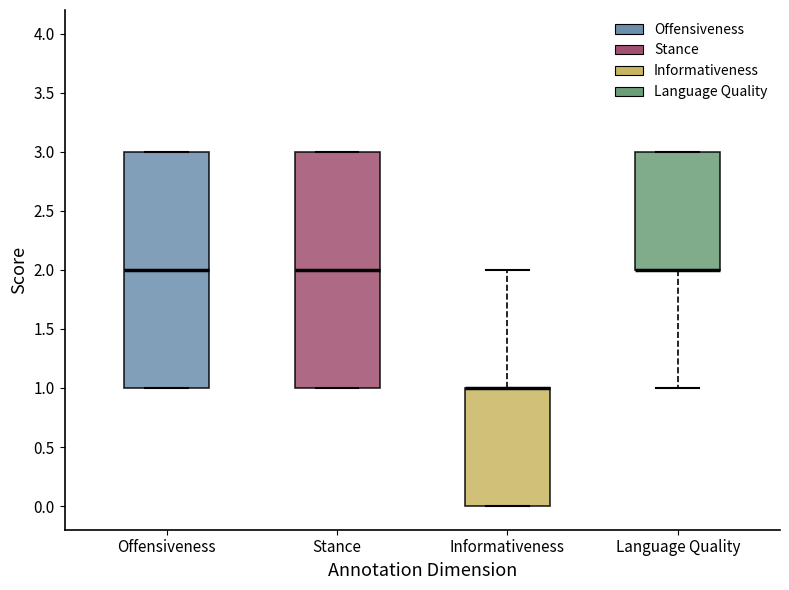

Reading left to right, transcribe this box plot: for each box, give where its median line is, the range the box spans, and where its two whiskers end, as read against the y-axis. The values are not printed on the chart, so give them approximately, as read against the axis.

Offensiveness: median 2, box 1 to 3, whiskers 1 to 3
Stance: median 2, box 1 to 3, whiskers 1 to 3
Informativeness: median 1 (drawn on the box's upper edge), box 0 to 1, whiskers 0 to 2
Language Quality: median 2 (drawn on the box's lower edge), box 2 to 3, whiskers 1 to 3